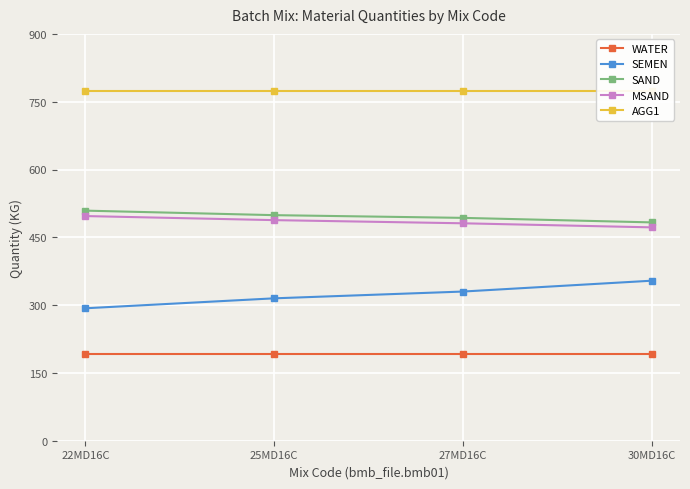

Which series has the largest total across all categories?

AGG1